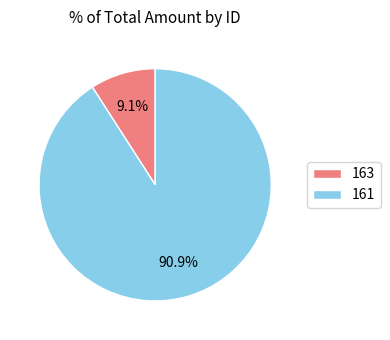

To the nearest percent, what percentage of the pie is 163?

9%